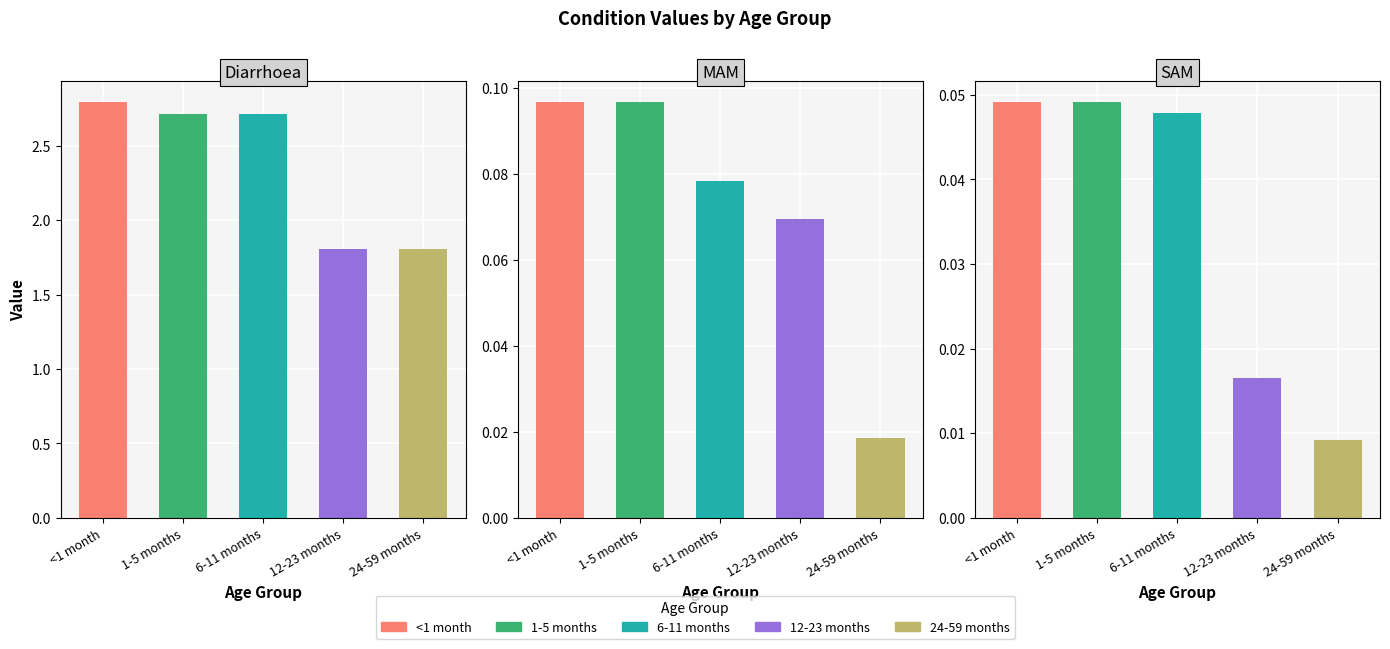

What is the average value of the Diarrhoea series?

2.4